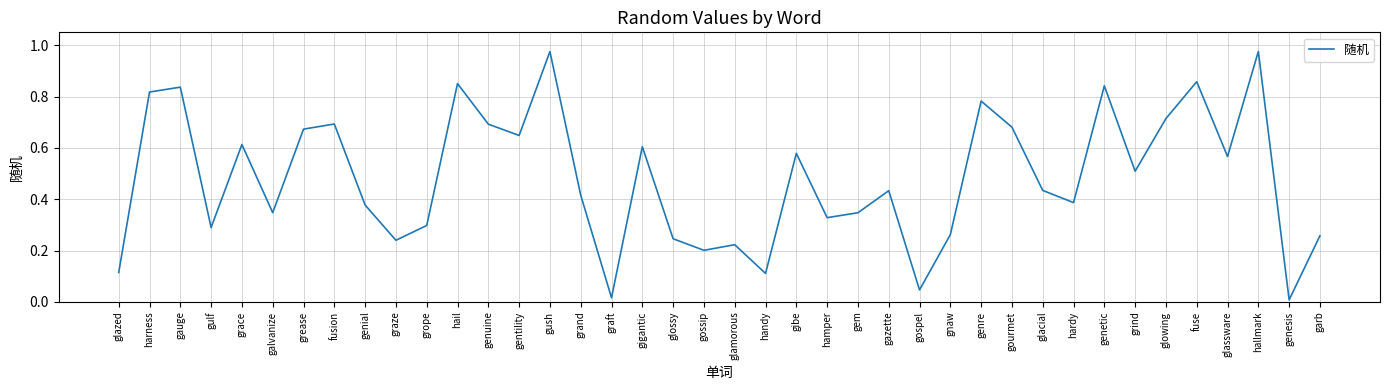

What is the change in value from gush to gigantic?

-0.4